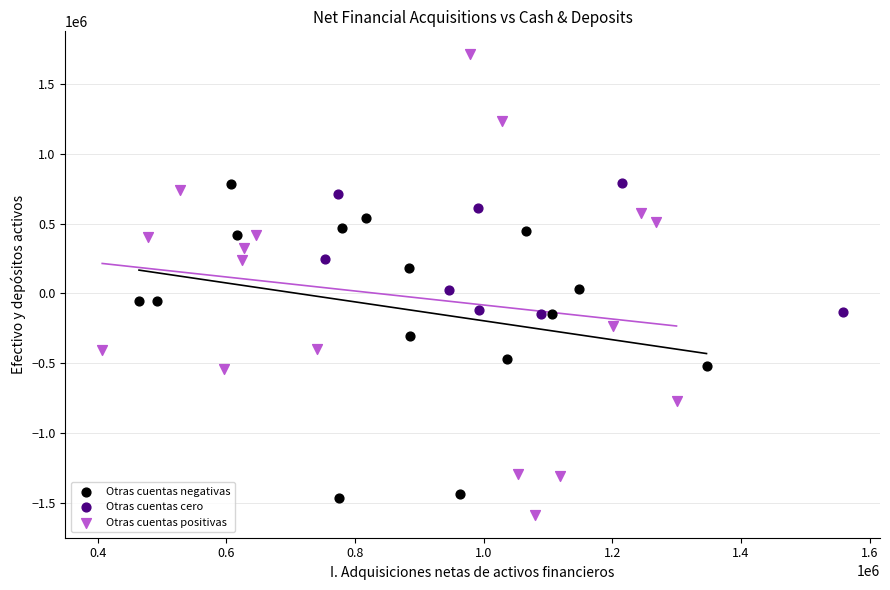

Which series has the largest Y range (max minus min)?

Otras cuentas positivas